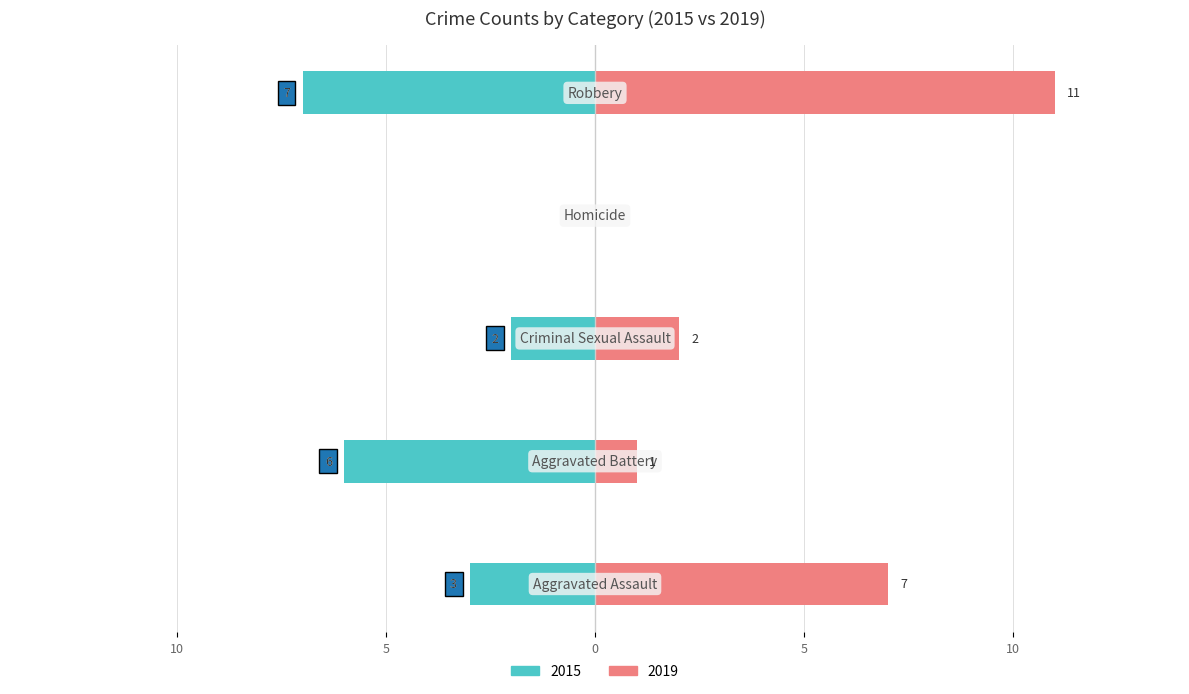

True or false: 2015 has a value of -1 at Aggravated Assault.

False